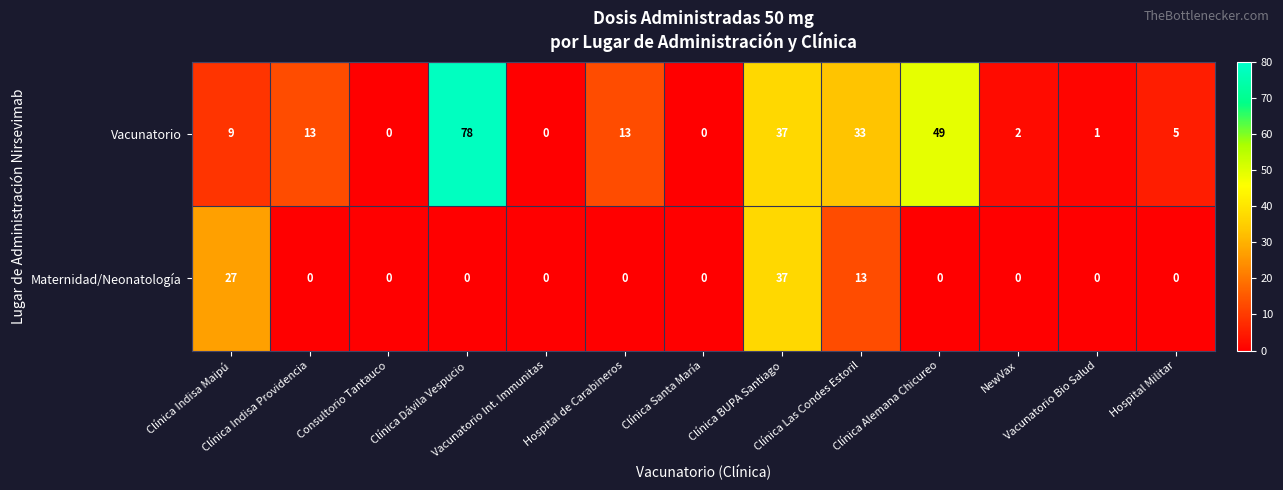

What is the average value of the Vacunatorio series?

18